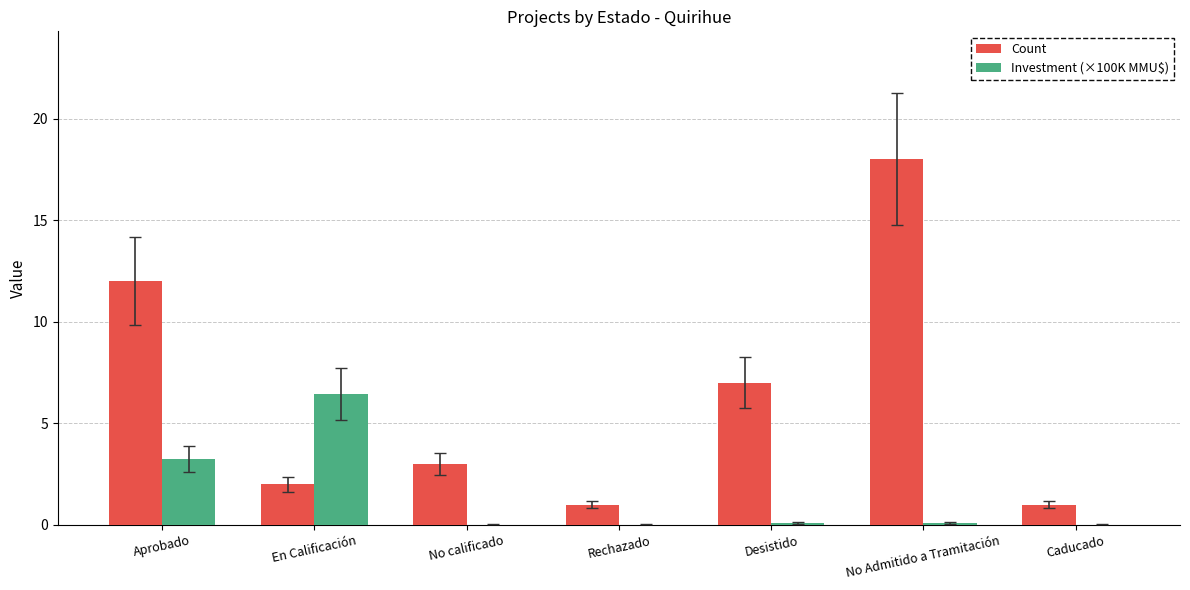

At which category is the sum across all series the highest?

No Admitido a Tramitación